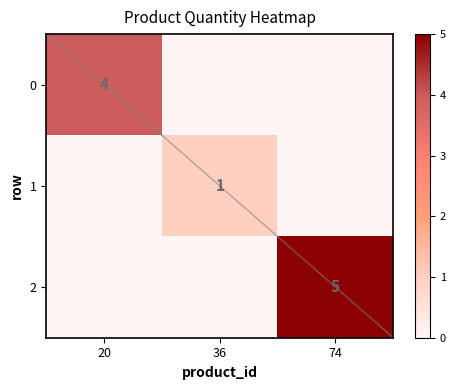

The 0 series shows 7 at 20. True or false?

False